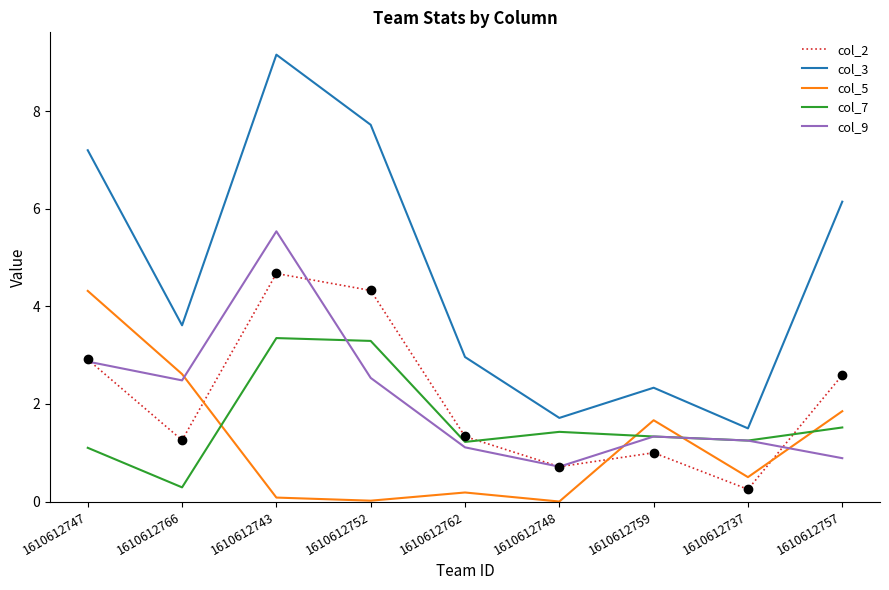

The value of col_2 at 1610612759 is 1.0. True or false?

True